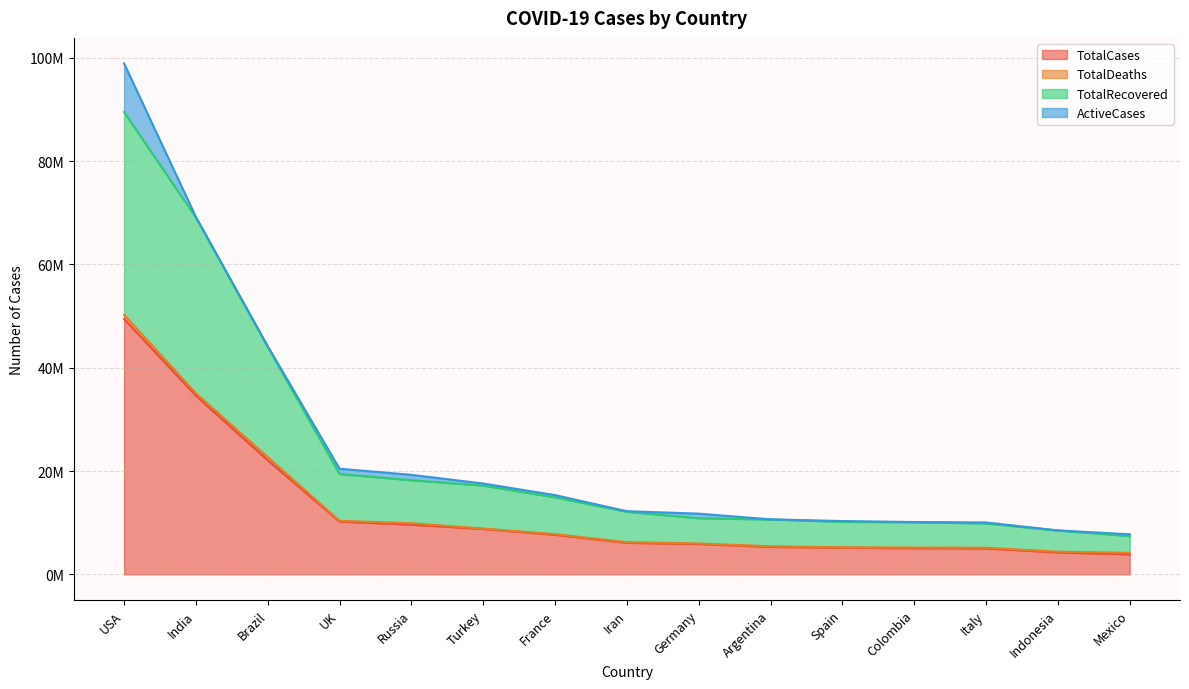

At which label is TotalCases closest to 26668623?

Brazil